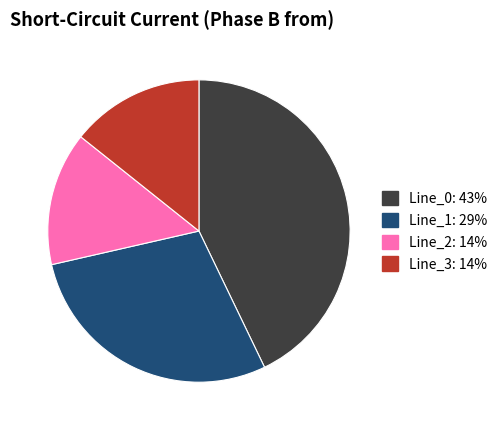

Is it true that Line_2 is 14% of the pie?

True